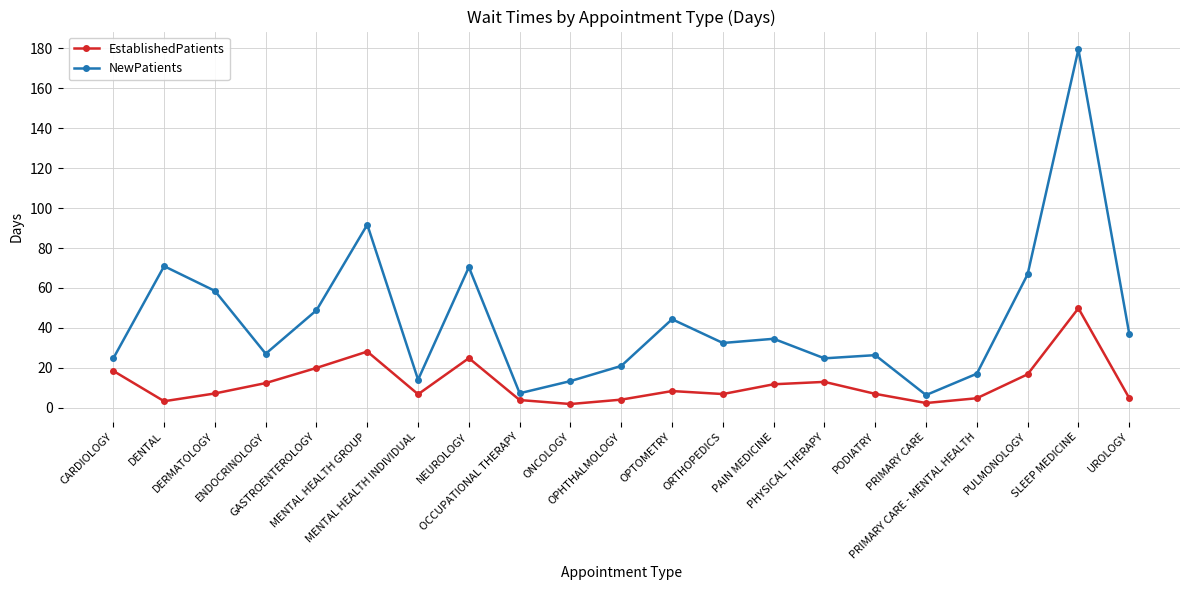

What is the difference between the maximum and minimum values in the NewPatients series?

173.3